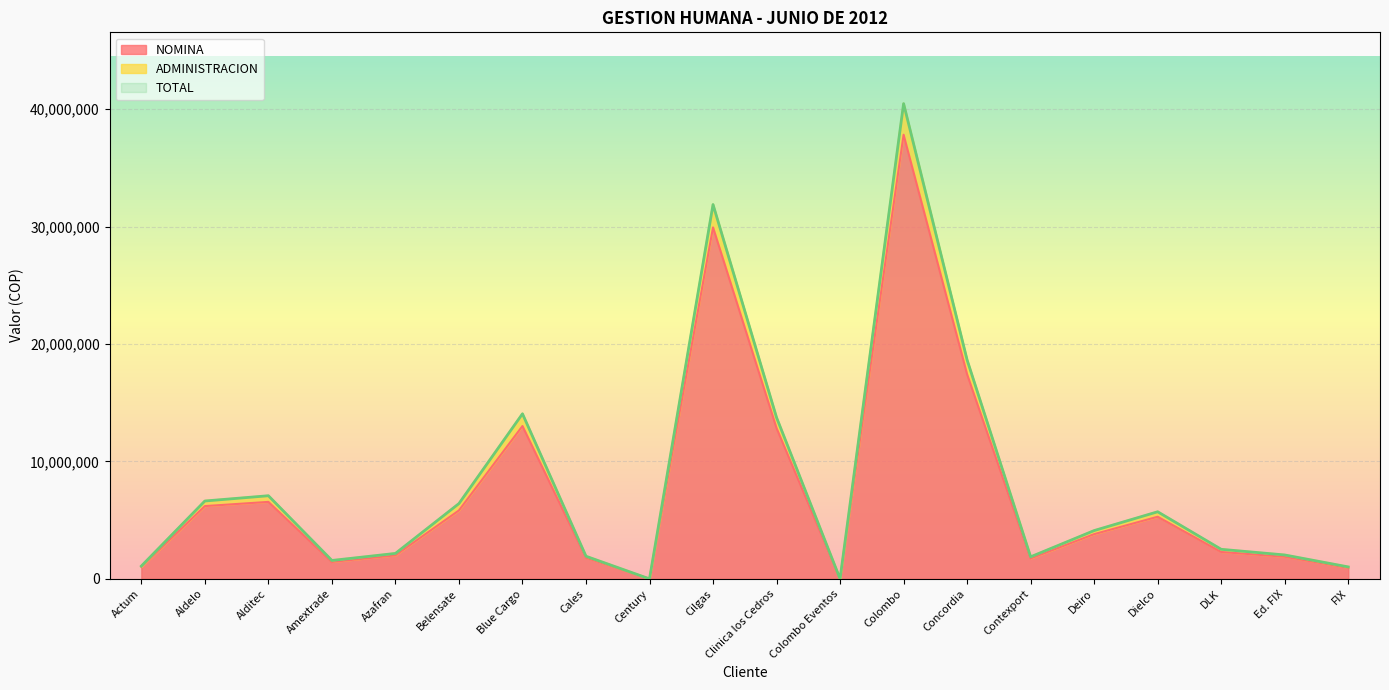

How many data points in TOTAL are less than 4113347?

10